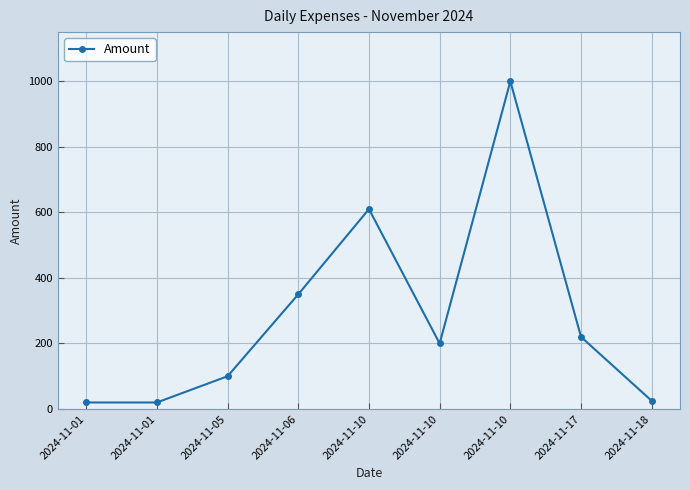

How many categories are shown in the chart?

9